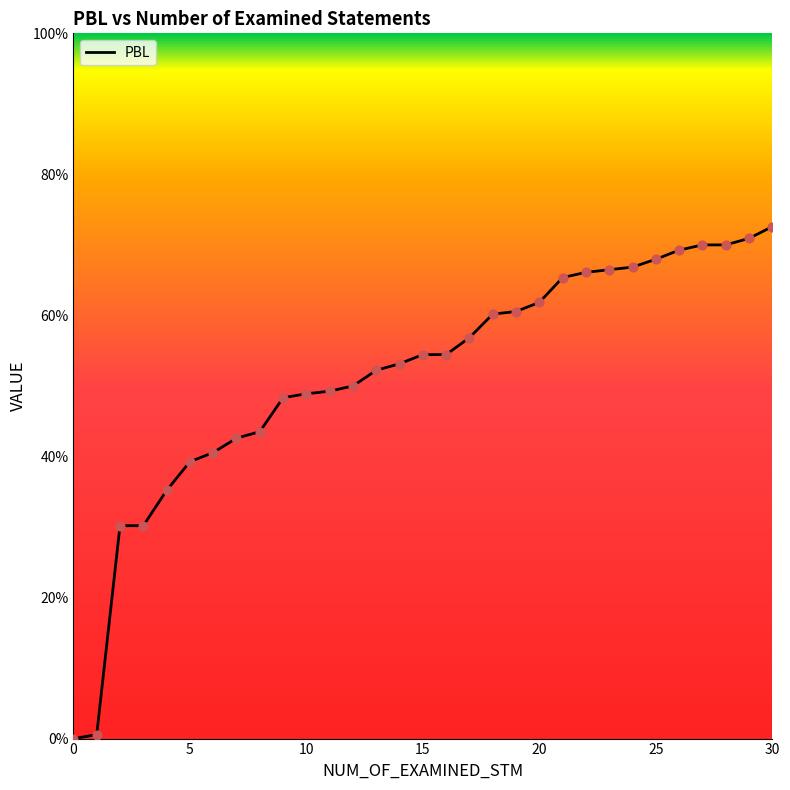

Which has a higher value, 22 or 17?

22